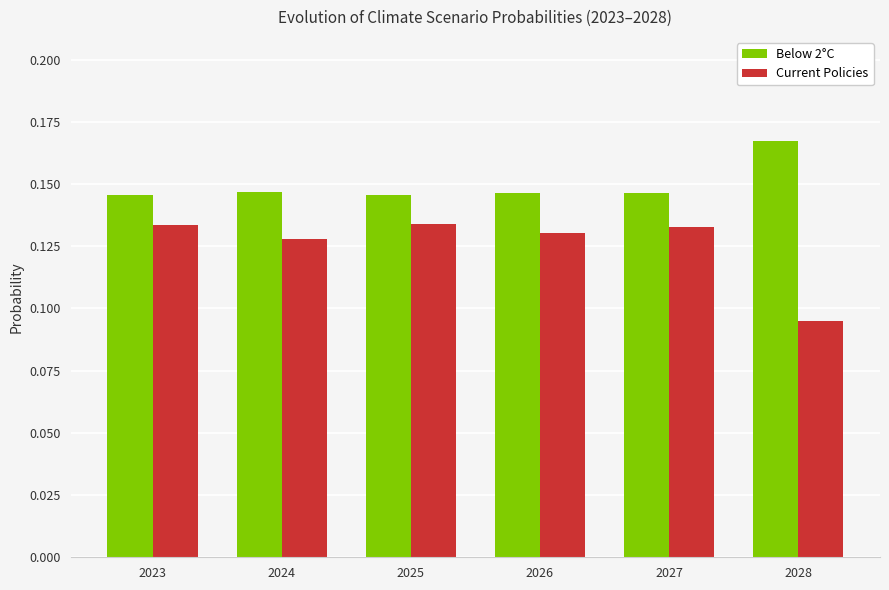

The value of Current Policies at 2023 is 0.0. True or false?

False